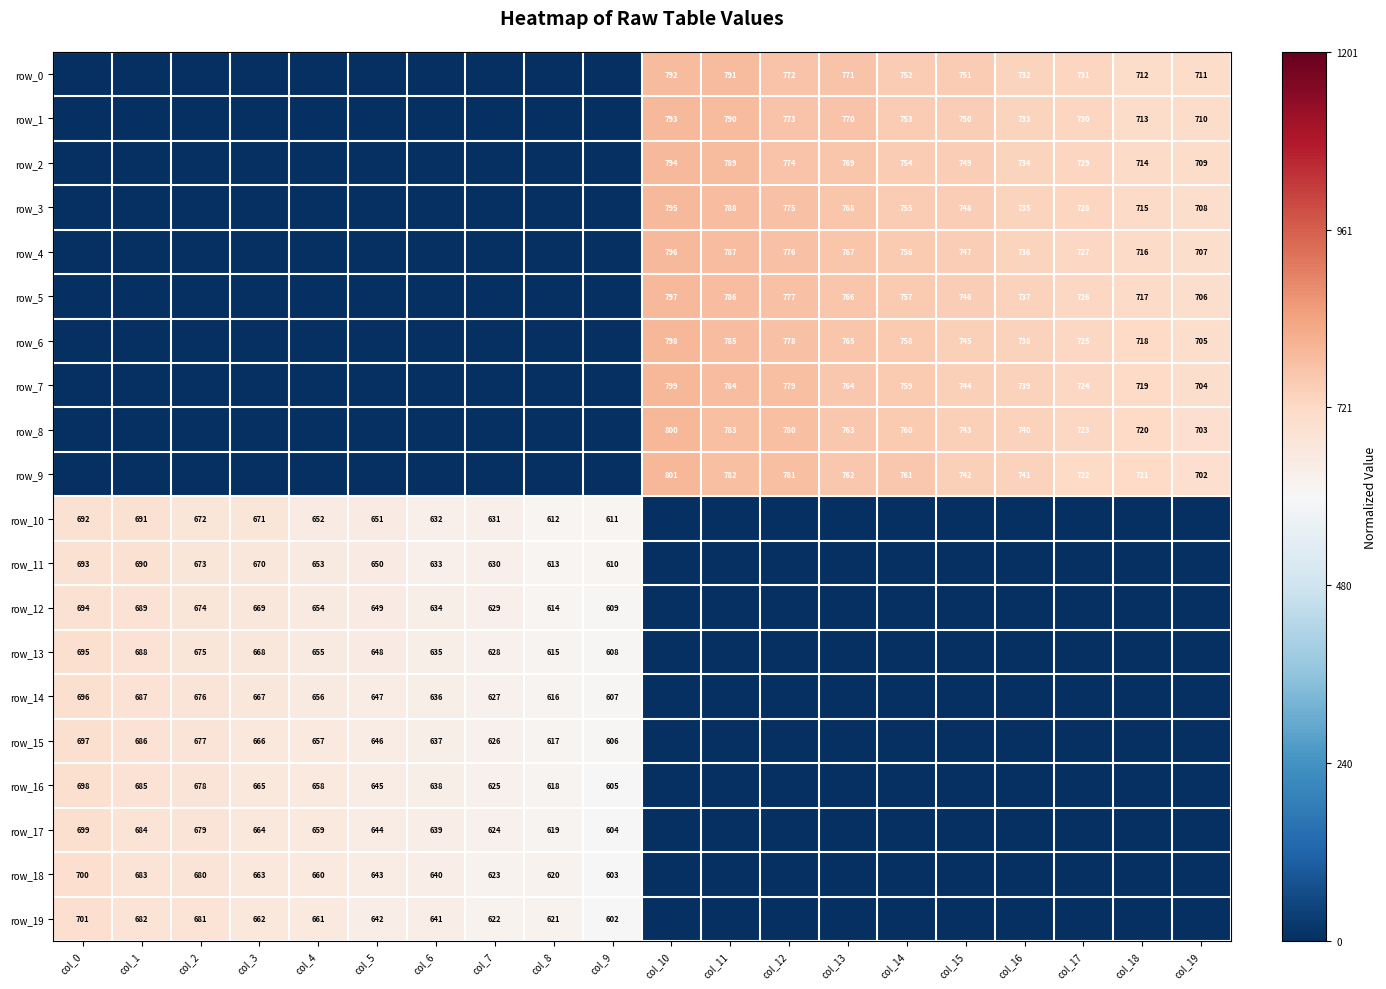

At which label does row_4 reach its peak?

col_10